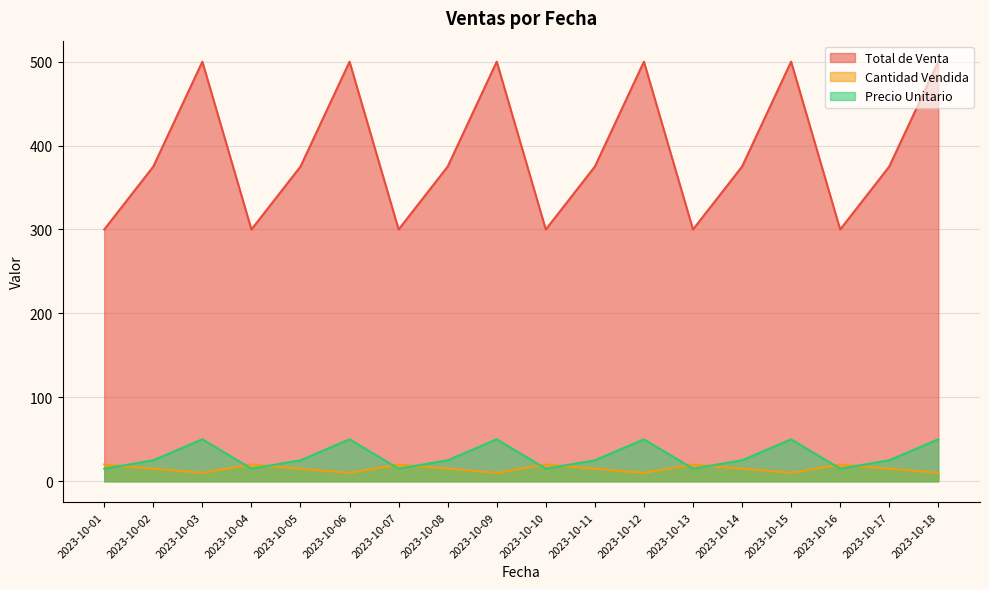

What is the difference between the maximum and second lowest values in the Precio Unitario series?

35